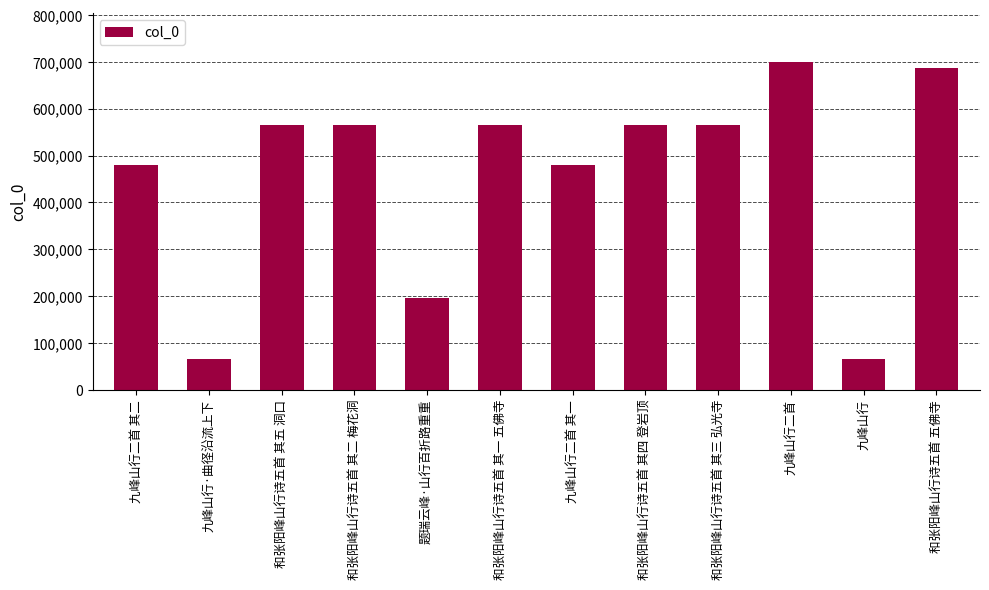

What is the value of the 11th bar from the left?

65441